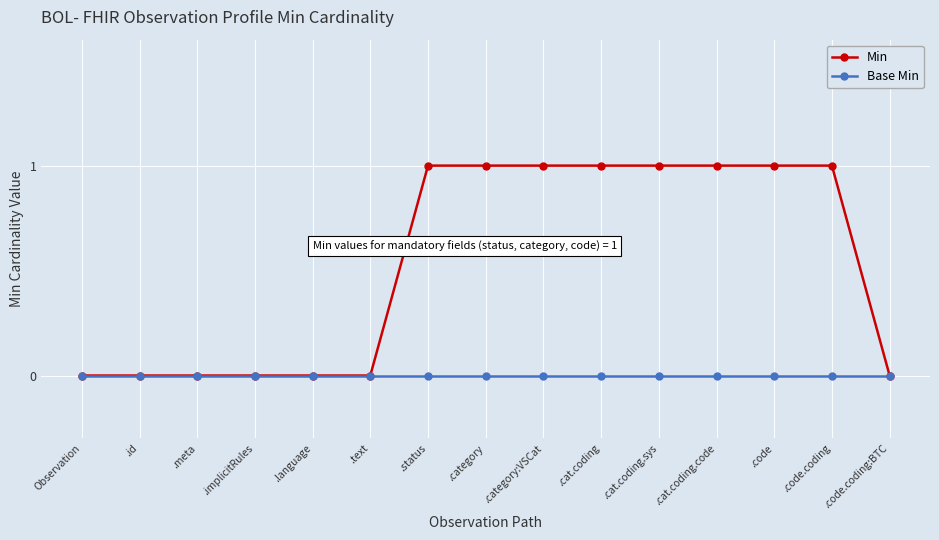

Does the chart have visible grid lines?

Yes